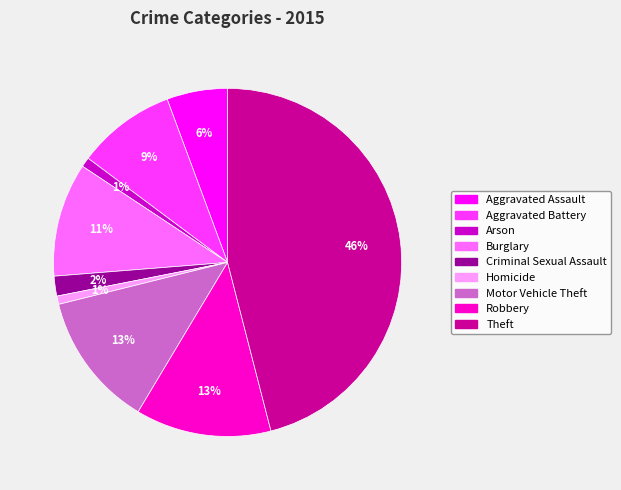

Which has a higher value, Arson or Motor Vehicle Theft?

Motor Vehicle Theft